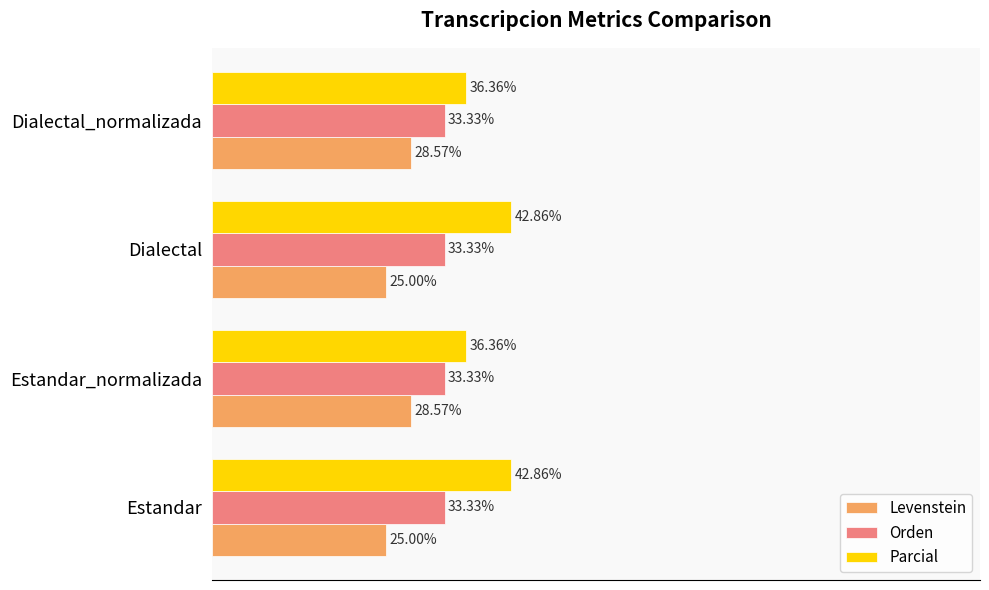

Rank the series at Estandar_normalizada from highest to lowest value.

Parcial, Orden, Levenstein